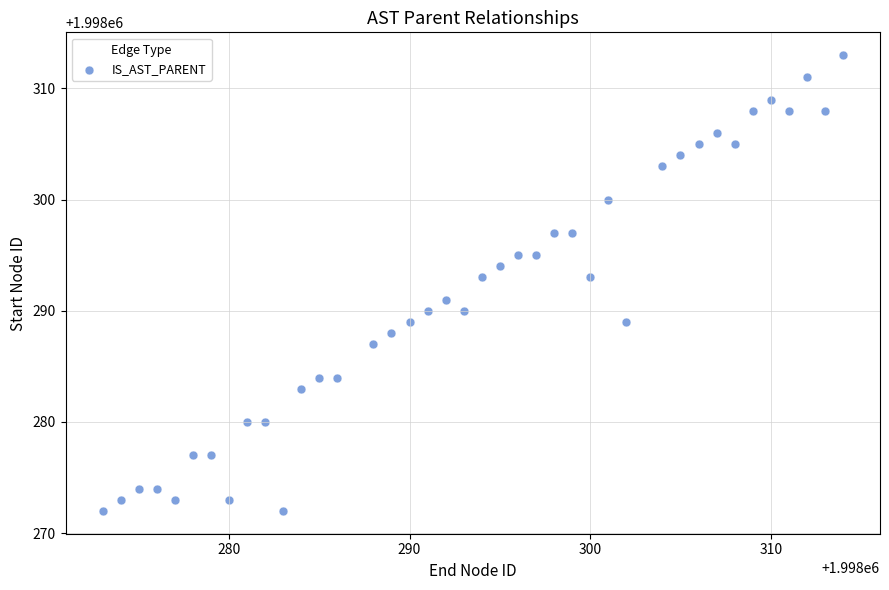

What is the range of X values (max minus min)?

41